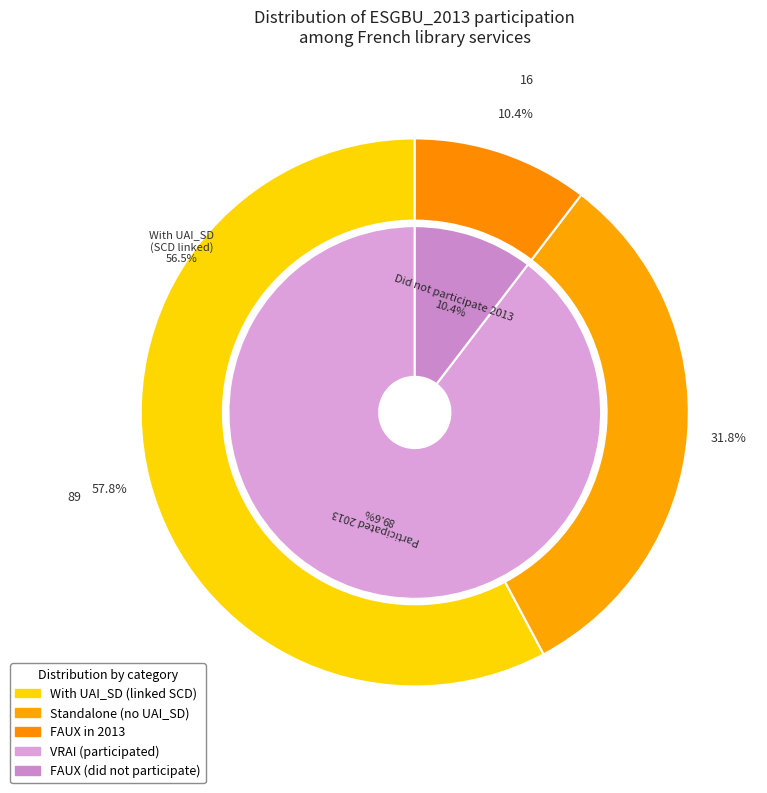

What percentage is the VRAI slice, to the nearest percent?

90%